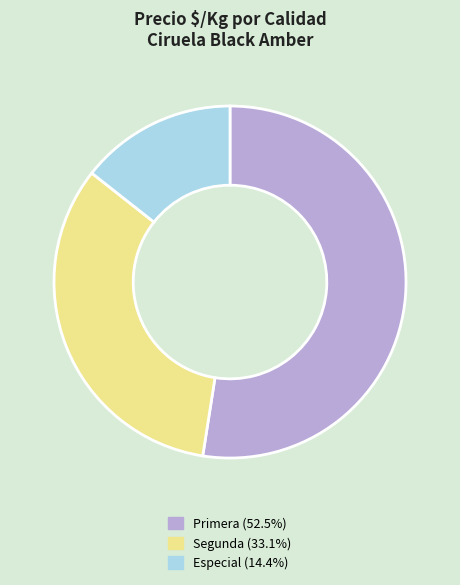

Is there any slice that represents more than half of the pie?

Yes